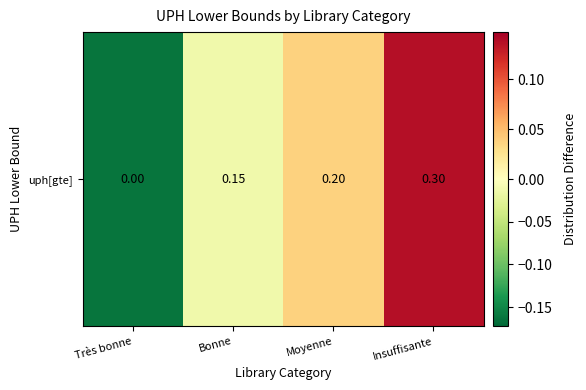

List the labels in order of value, largest first.

Insuffisante, Moyenne, Bonne, Très bonne